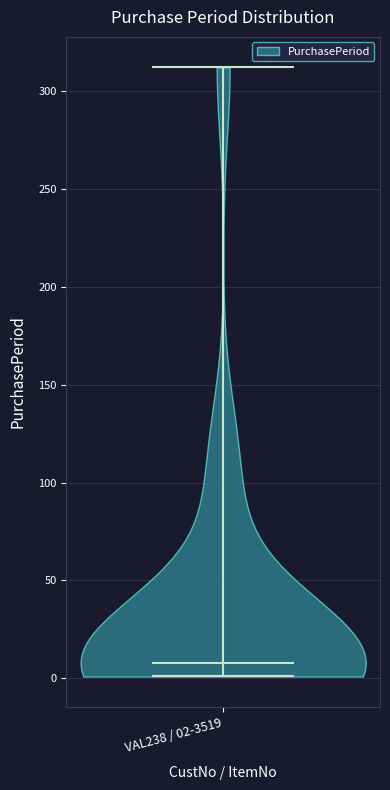

Read this violin plot against the y-axis: where its median line is, and the lowest and highest points the violin reaches. The values are not printed on the chart, so give them approximately, as read against the axis.

median line 10, lowest point 0, highest point 310